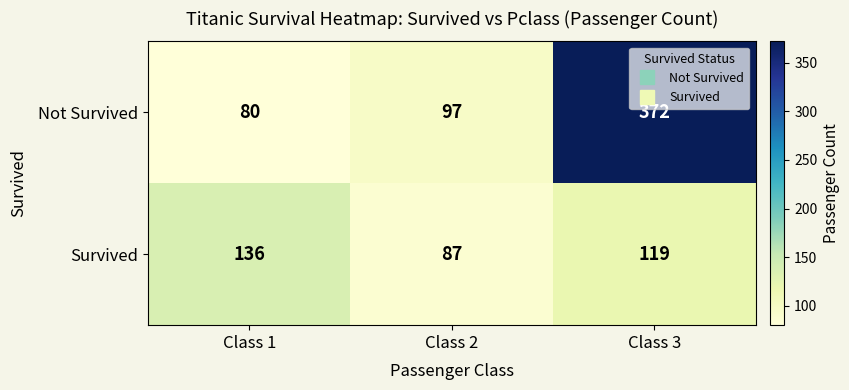

The Survived series shows 87 at Class 2. True or false?

True